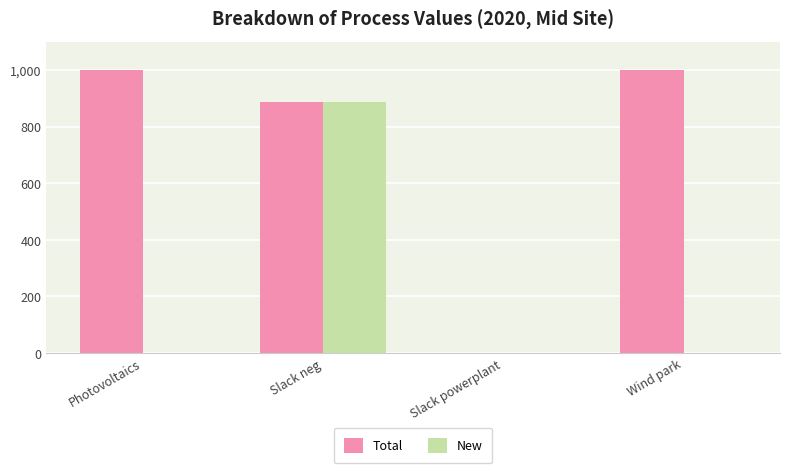

Are the bars horizontal?

No